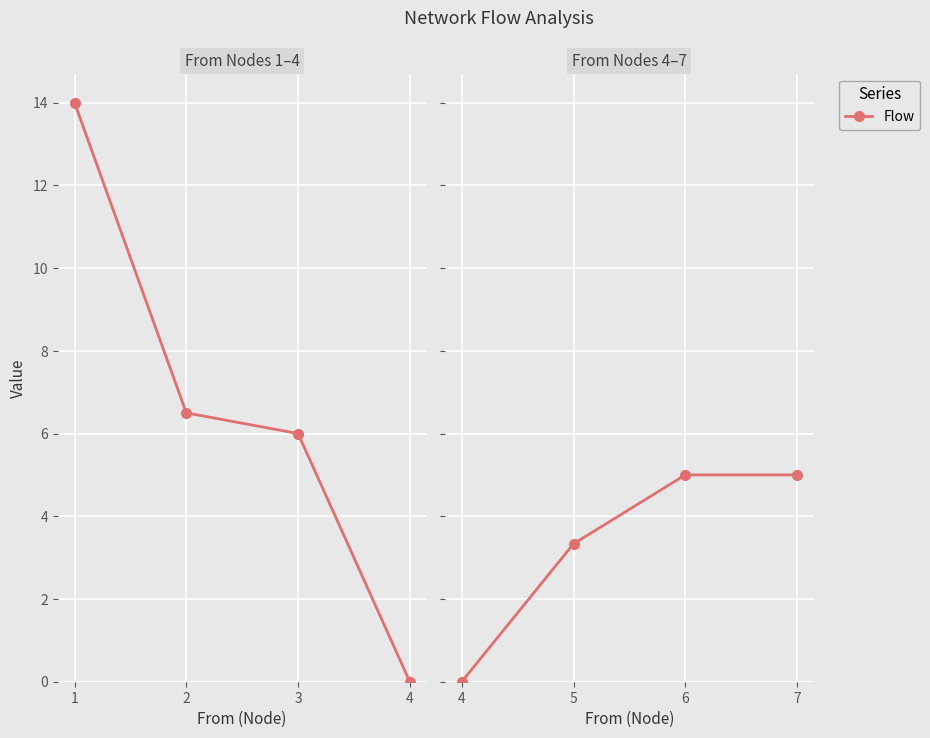

How many series are shown in this chart?

1